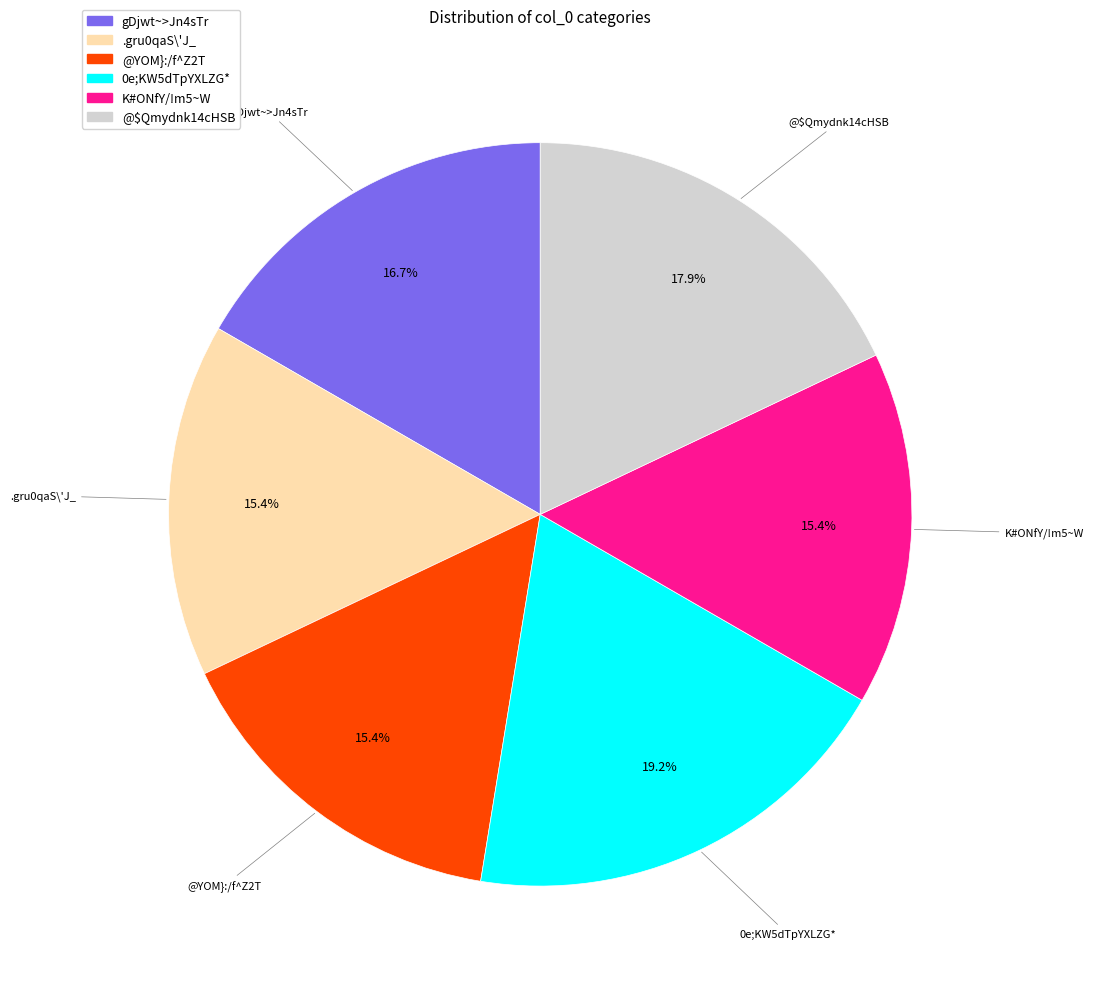

Is @YOM}:/f^Z2T the majority of the pie?

No